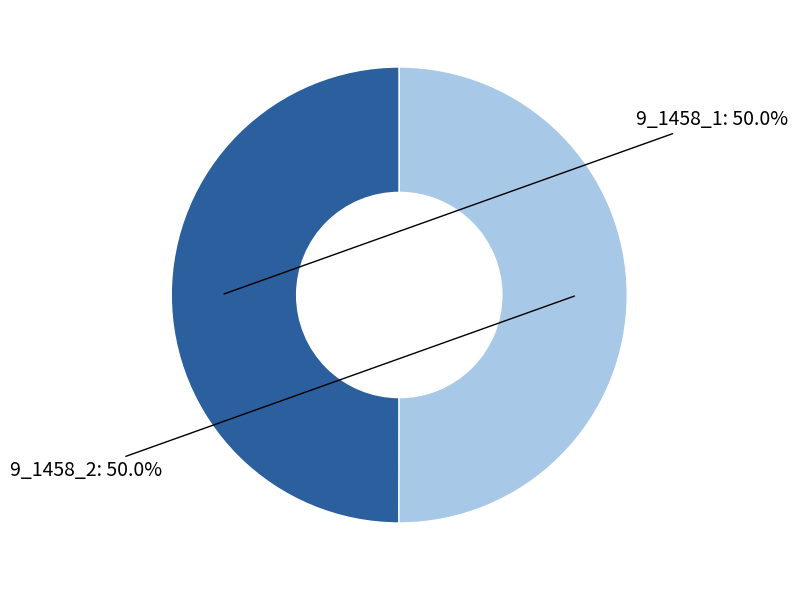

To the nearest percent, what is the combined percentage of 9_1458_1 and 9_1458_2?

100%